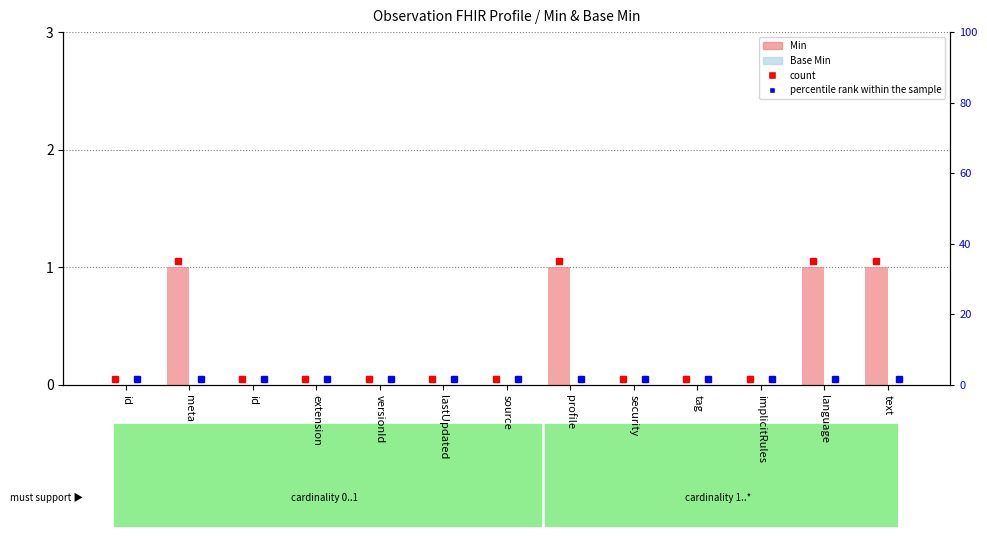

How many Min values are between 0 and 1?

13